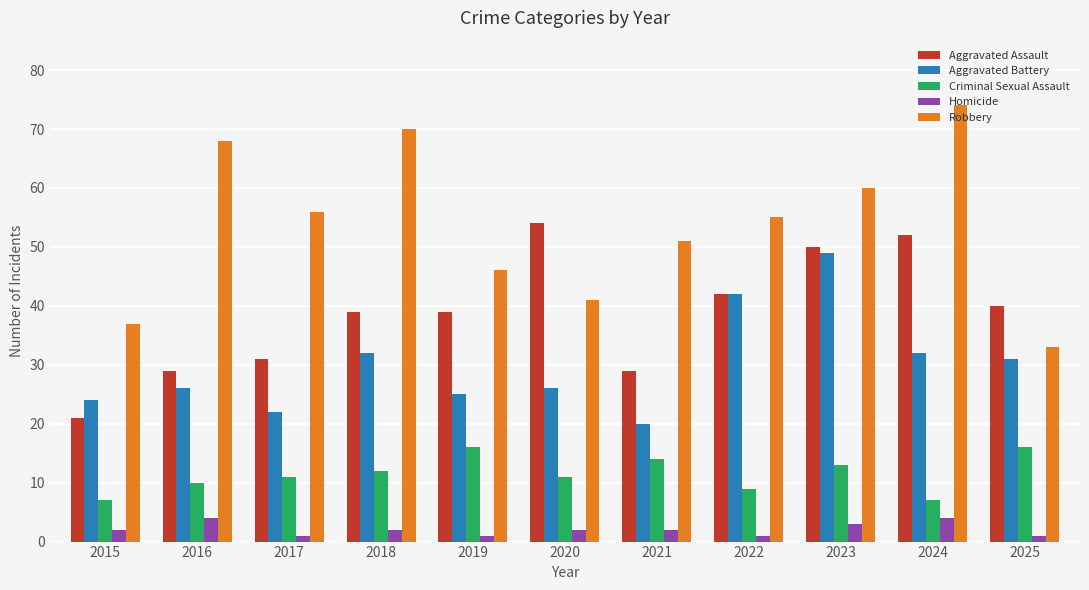

What is the value of the Aggravated Assault bar at the 8th from the left?

42